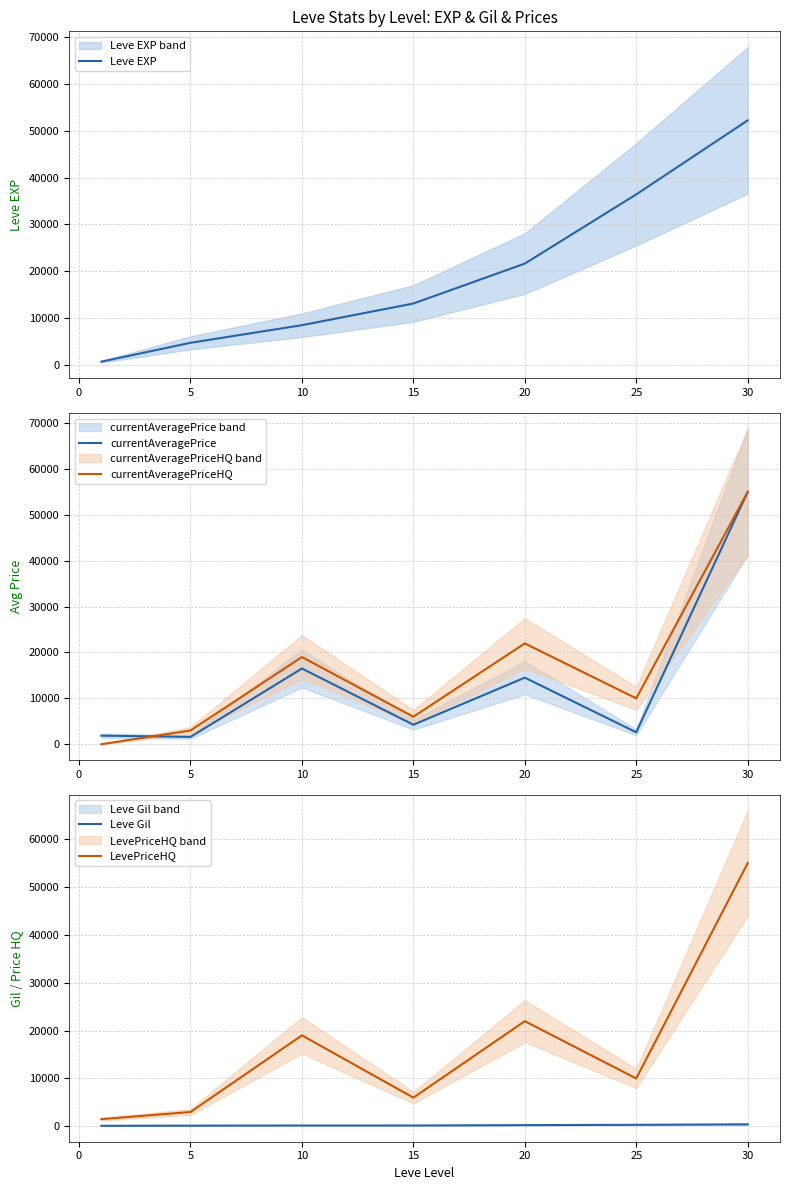

True or false: currentAveragePrice has a value of 4248.0 at 15.

True